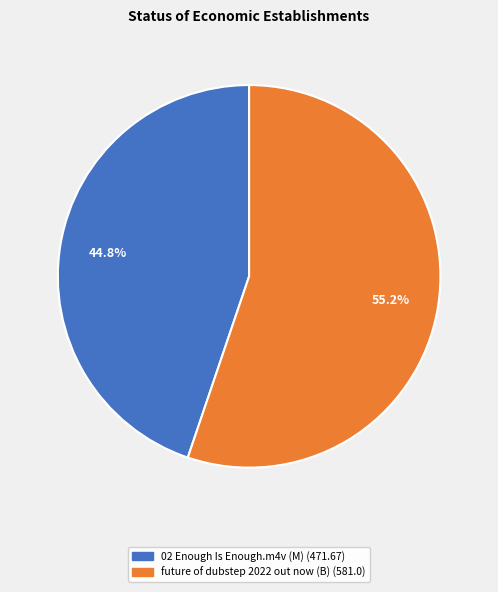

To the nearest percent, what portion does future of dubstep 2022 out now represent?

55%